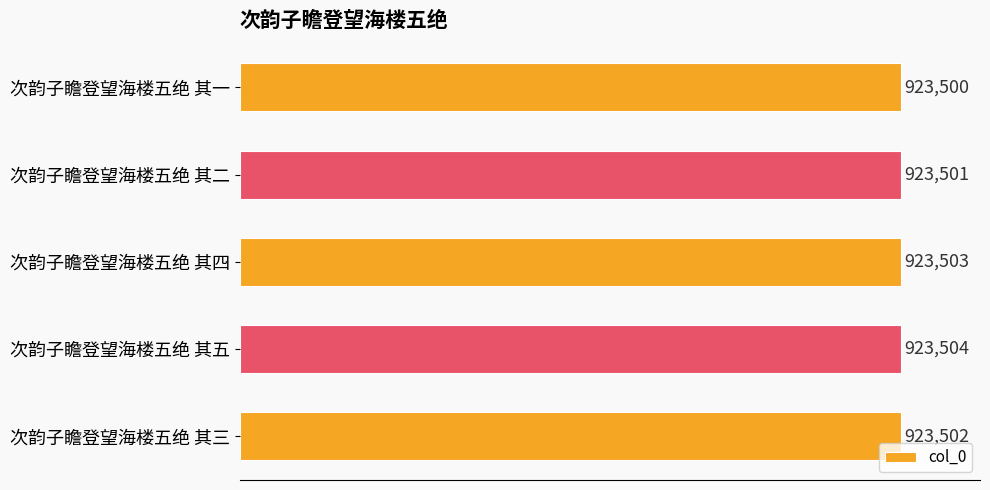

Does the chart contain any negative values?

No